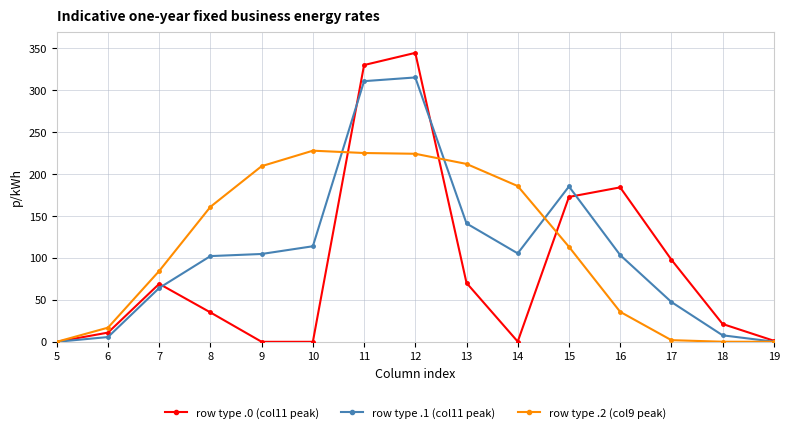

Which category has the highest value across all series?

12